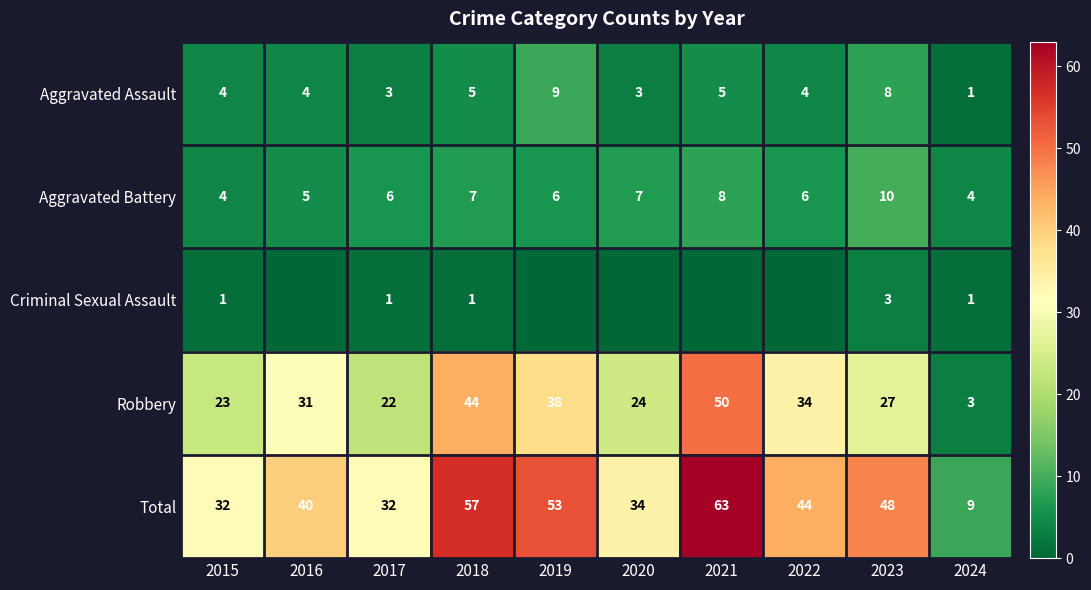

What is the greatest value displayed?

63